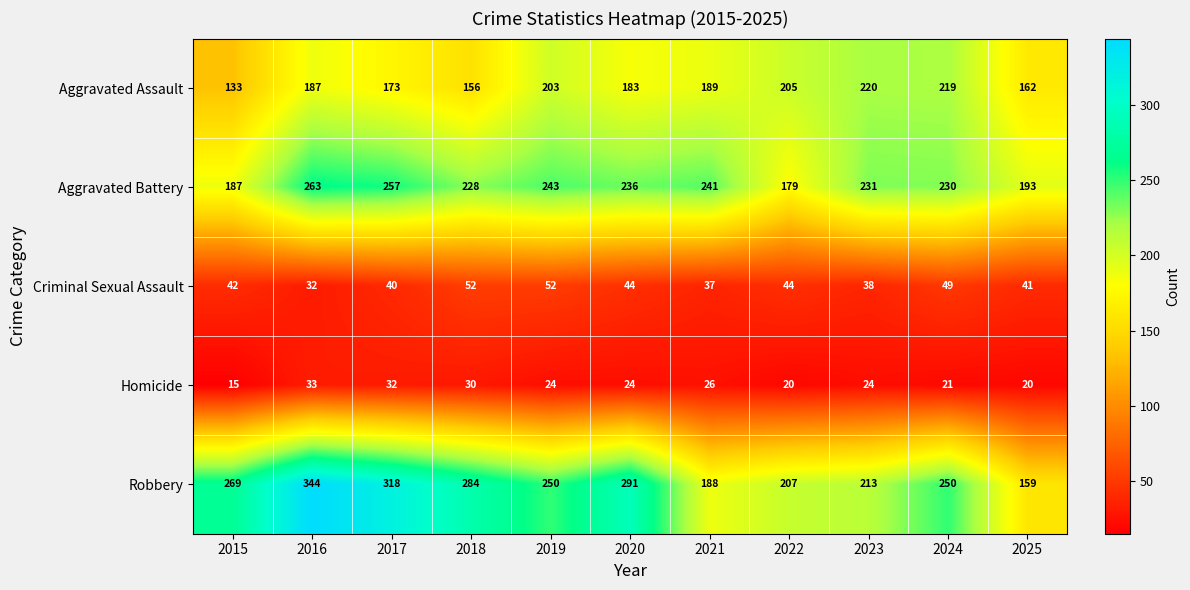

How many categories are shown in the chart?

11